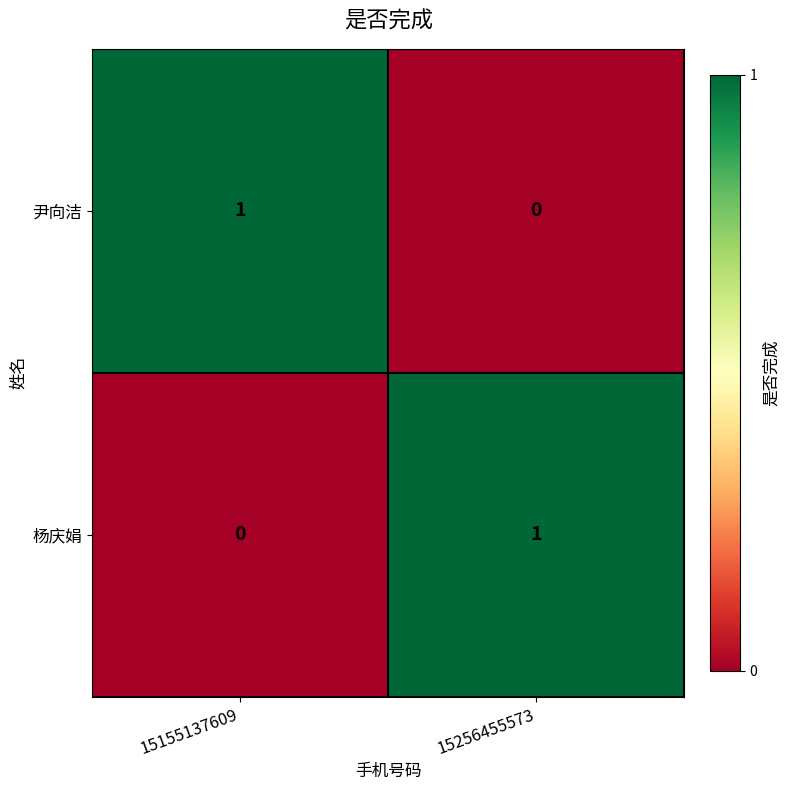

True or false: 尹向洁 has a value of 0 at 15155137609.

False